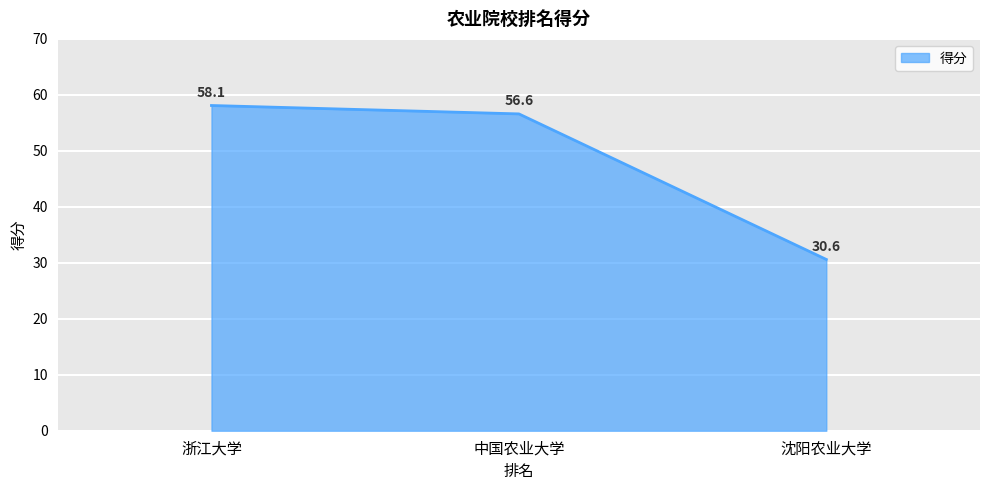

Is it true that the value at 浙江大学 is 85.9?

False